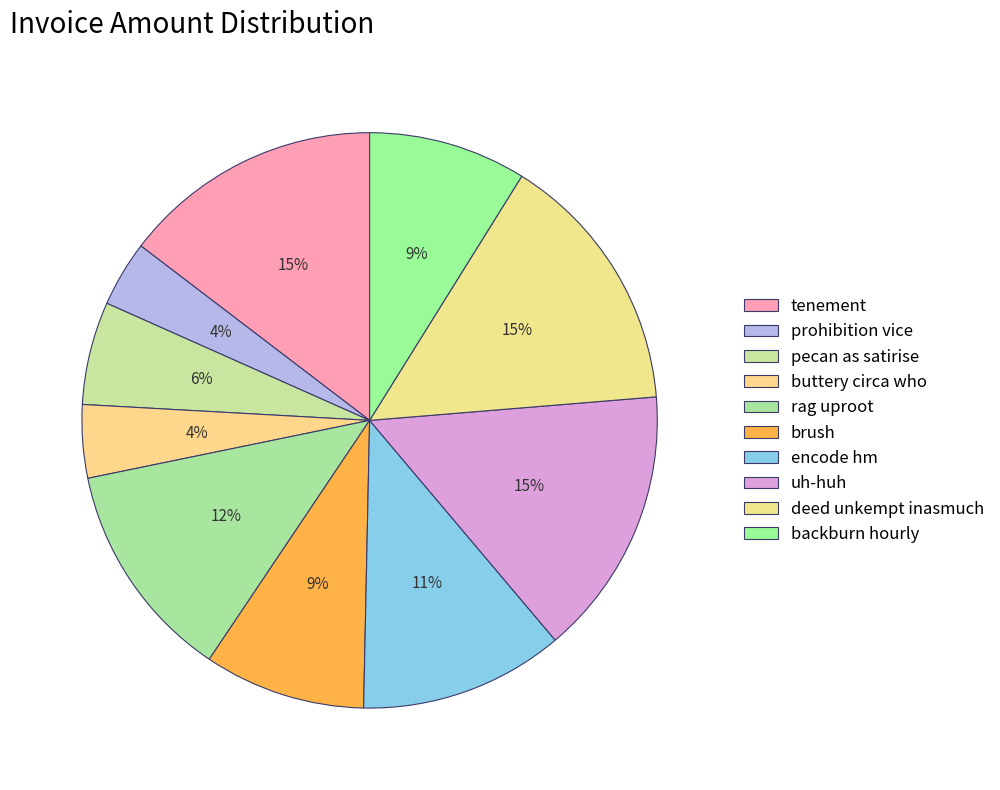

Count the number of slices in the pie.

10